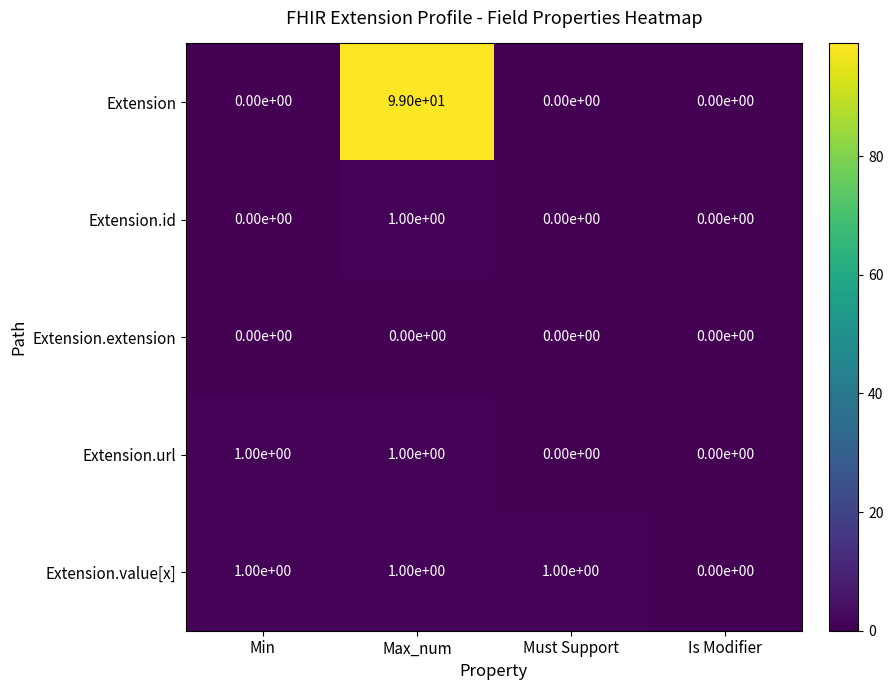

At which category does the chart reach its peak across all series?

Max_num